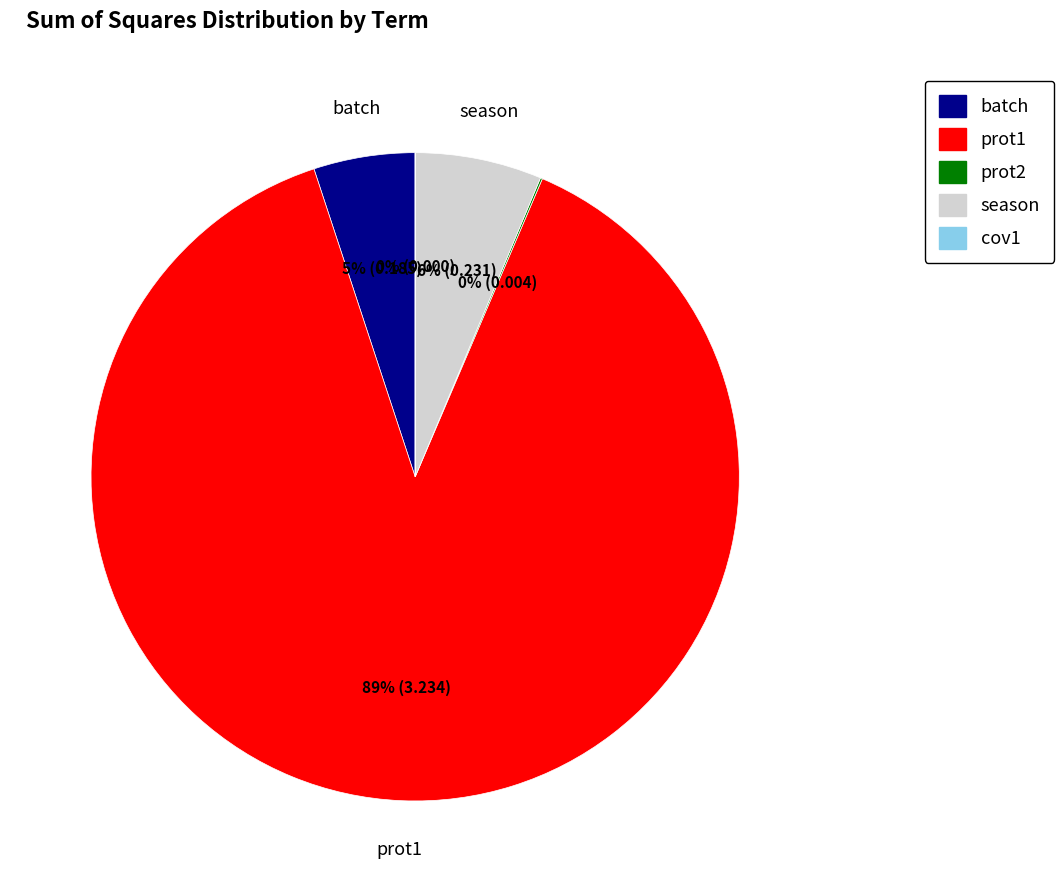

The season slice represents 6% of the pie. True or false?

True